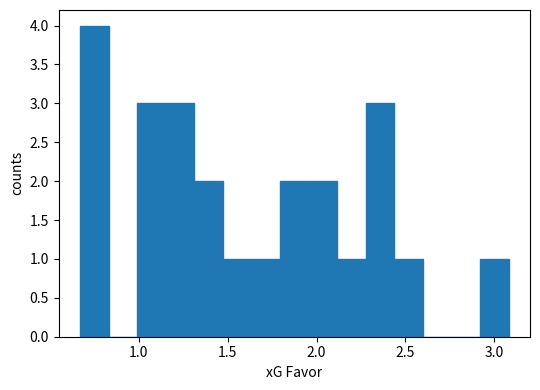

Read against the x-axis, roughly where is the centre of the tallest bar?

0.75